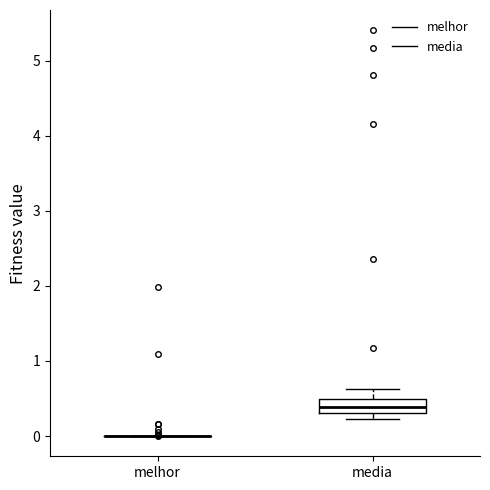

Reading left to right, transcribe this box plot: for each box, give where its median line is, the range the box spans, and where its two whiskers end, as read against the y-axis. The values are not printed on the chart, so give them approximately, as read against the axis.

melhor: box collapsed to a line at 0.0, whiskers 0.0 to 0.0
media: median 0.4, box 0.3 to 0.5, whiskers 0.2 to 0.6